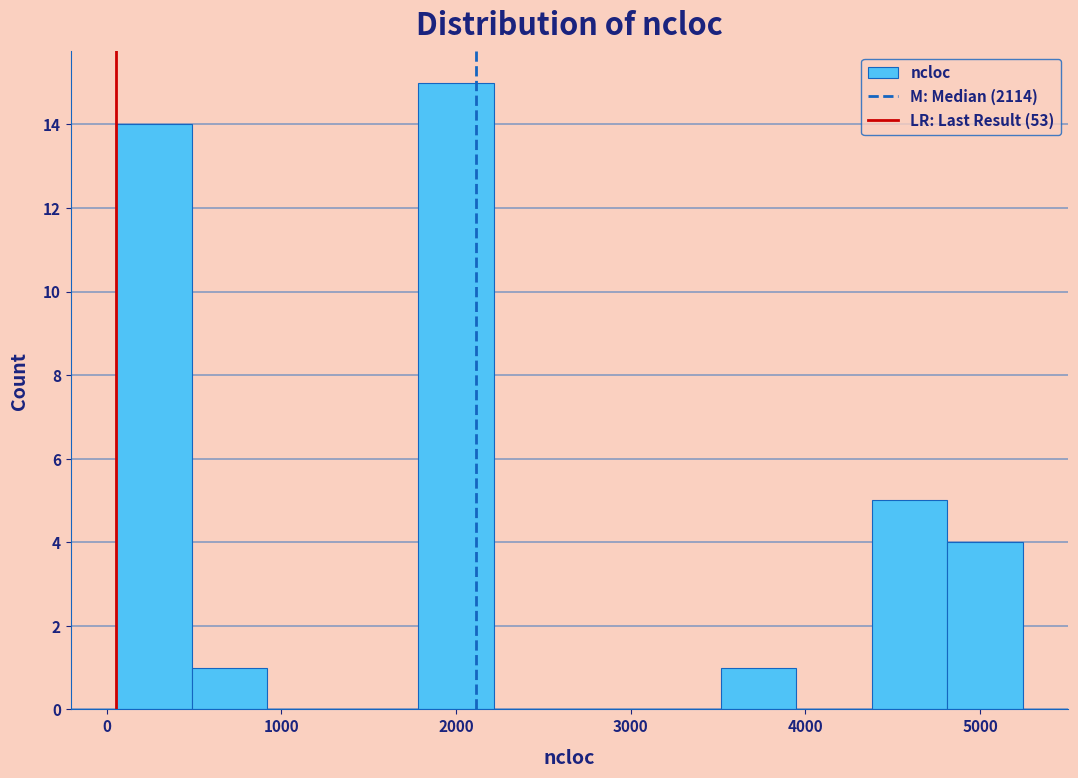

Reading left to right, list every bar in this chart as the range it spans on the x-axis followed by its height. Neither the bar edges nor the heights are printed on the chart, so give them approximately, as read against the axes.

100 to 500: 14
500 to 900: 1
900 to 1400: 0
1400 to 1800: 0
1800 to 2200: 15
2200 to 2600: 0
2600 to 3100: 0
3100 to 3500: 0
3500 to 3900: 1
3900 to 4400: 0
4400 to 4800: 5
4800 to 5200: 4